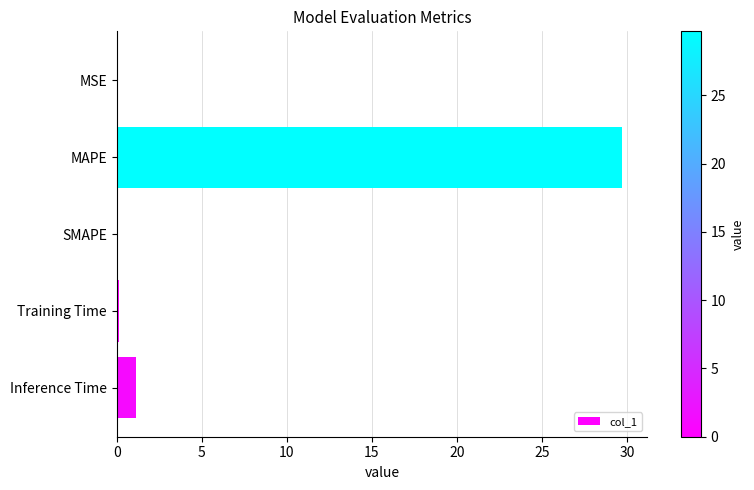

How many data points does each series have?

5